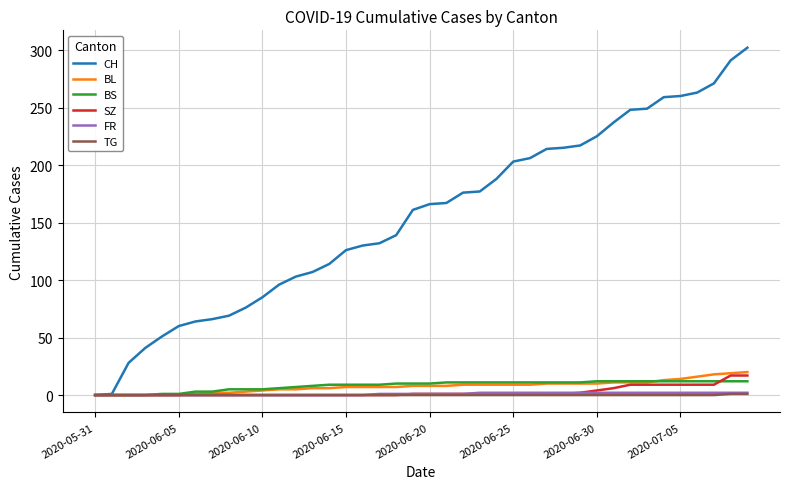

Which series has the largest range (max minus min)?

CH